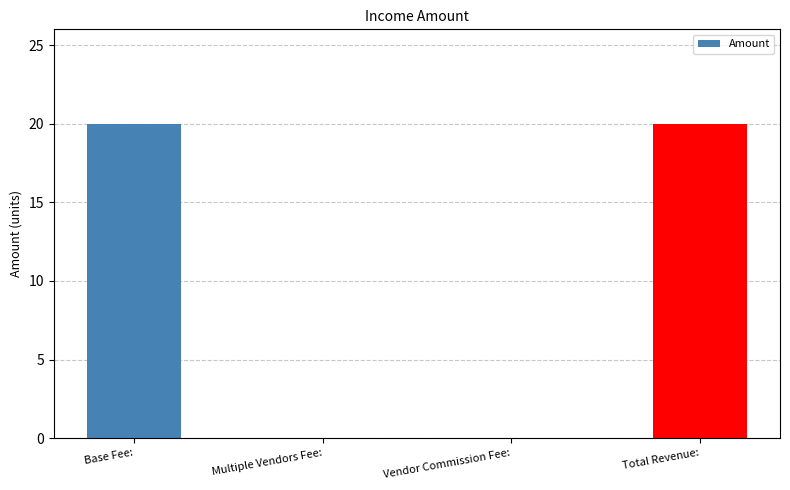

What is the average value?

10